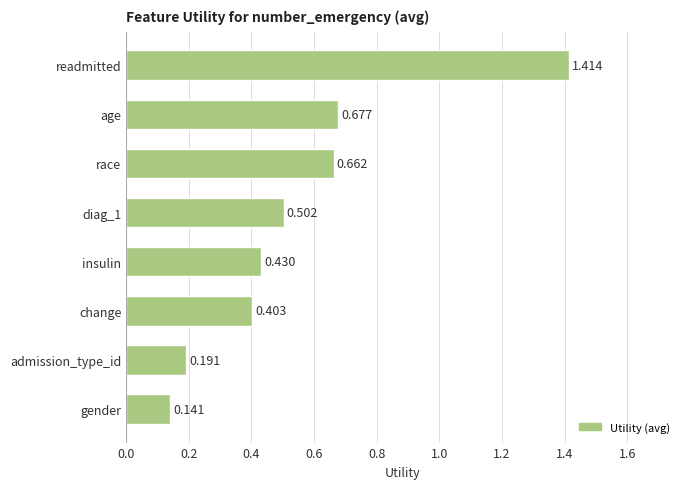

List the labels in order of value, smallest first.

gender, admission_type_id, change, insulin, diag_1, race, age, readmitted